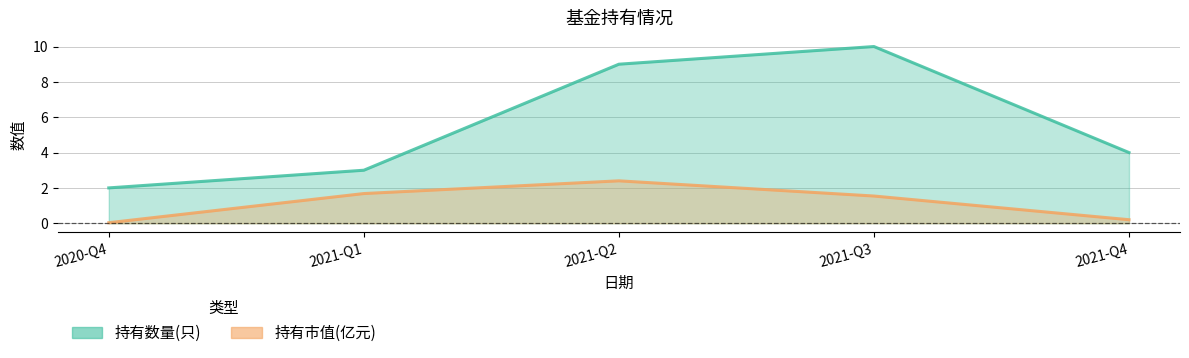

Reading left to right, list all the values displayed in this chart.

持有数量(只): 2.0	3.0	9.0	10.0	4.0
持有市值(亿元): 0.0	1.7	2.4	1.5	0.2